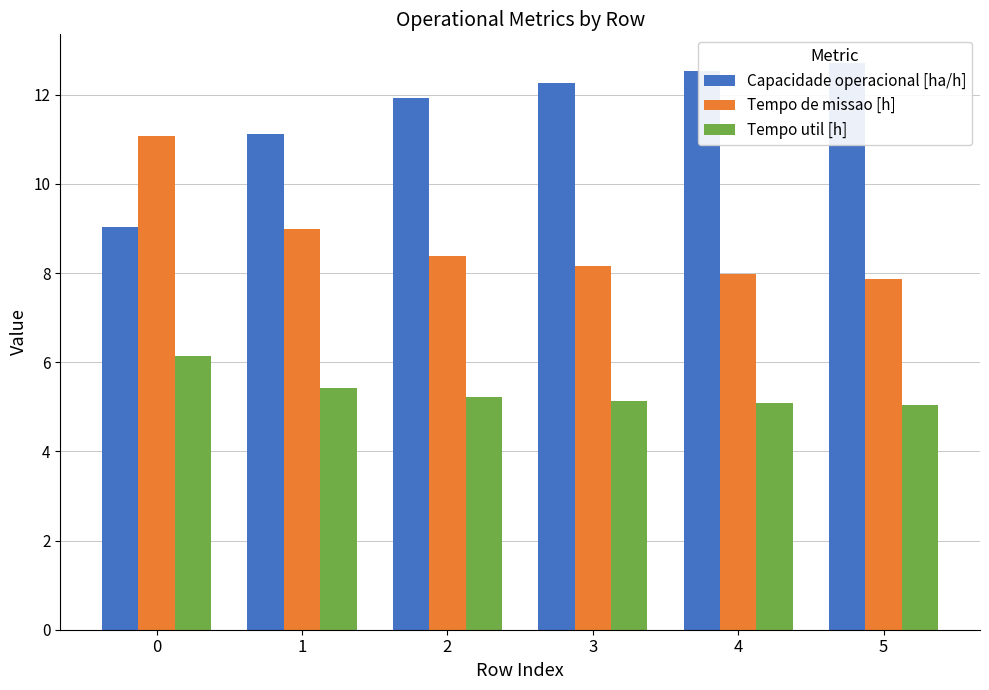

Between 5 and 3, which is larger?

5